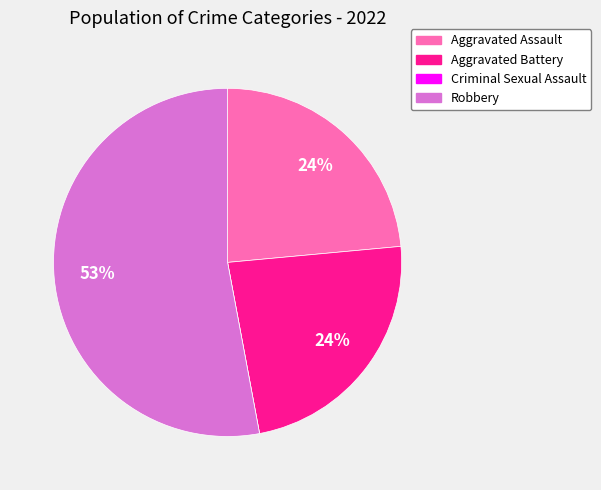

To the nearest percent, what percentage of the pie is Aggravated Battery?

24%